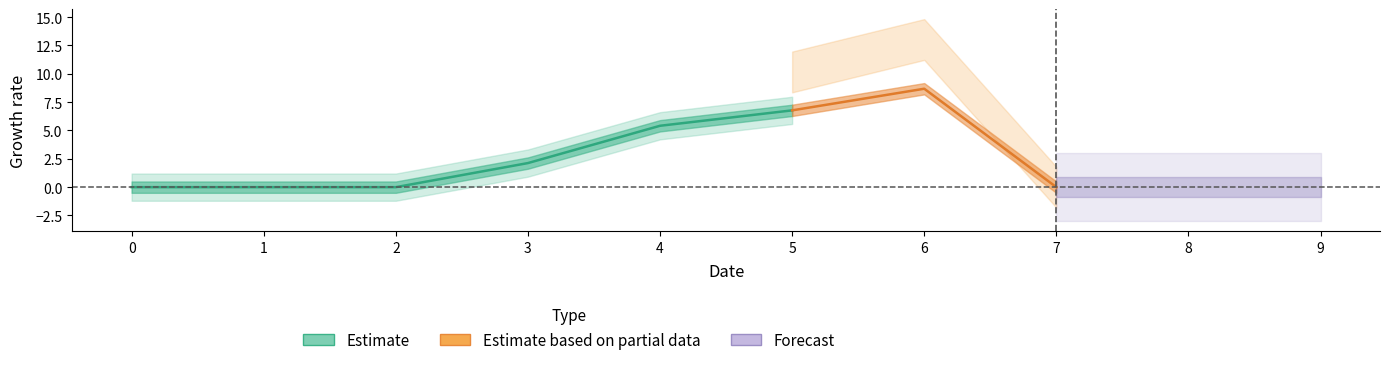

What is the difference between the maximum and second lowest values in the 1 series?

8.7